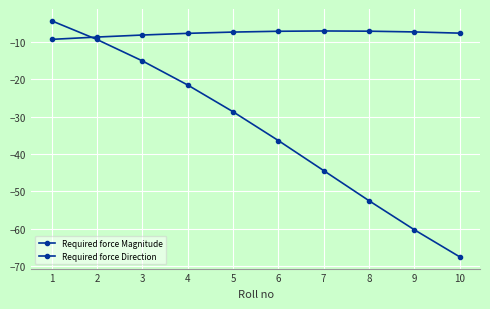

How many values in the Required force Direction series exceed -28?

4